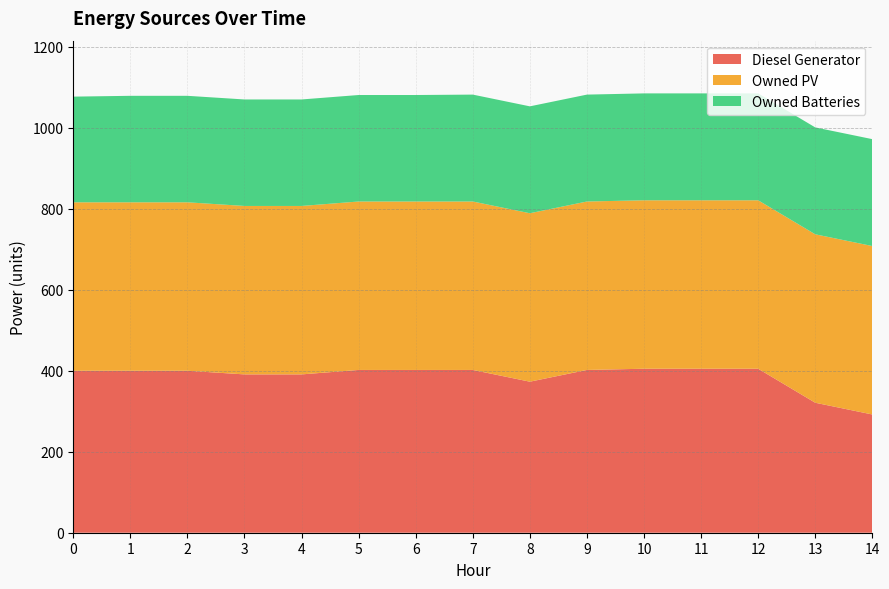

Reading right to left, extract all data points from this chart.

Diesel Generator: 14=292	13=321	12=405	11=405	10=405	9=402	8=373	7=402	6=402	5=402	4=391	3=391	2=400	1=400	0=400
Owned PV: 14=416	13=416	12=416	11=416	10=416	9=416	8=416	7=416	6=416	5=416	4=416	3=416	2=416	1=416	0=416
Owned Batteries: 14=264	13=264	12=264	11=264	10=264	9=264	8=264	7=264	6=263	5=263	4=263	3=263	2=263	1=263	0=261